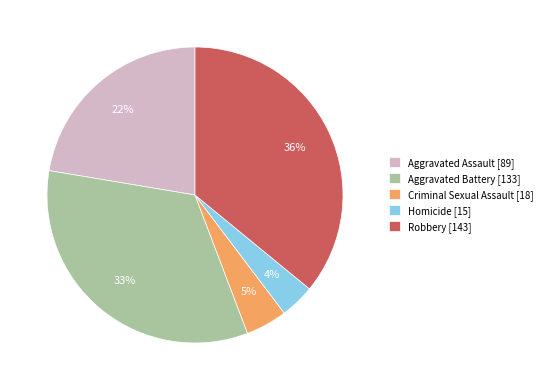

Does any single category account for the majority?

No